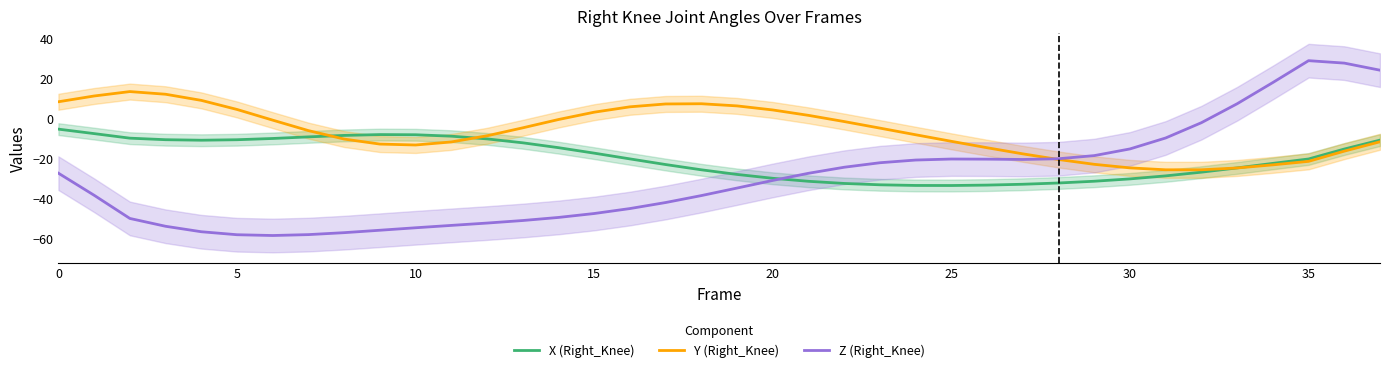

True or false: Y (Right_Knee) has a value of 3.2 at 15.

True